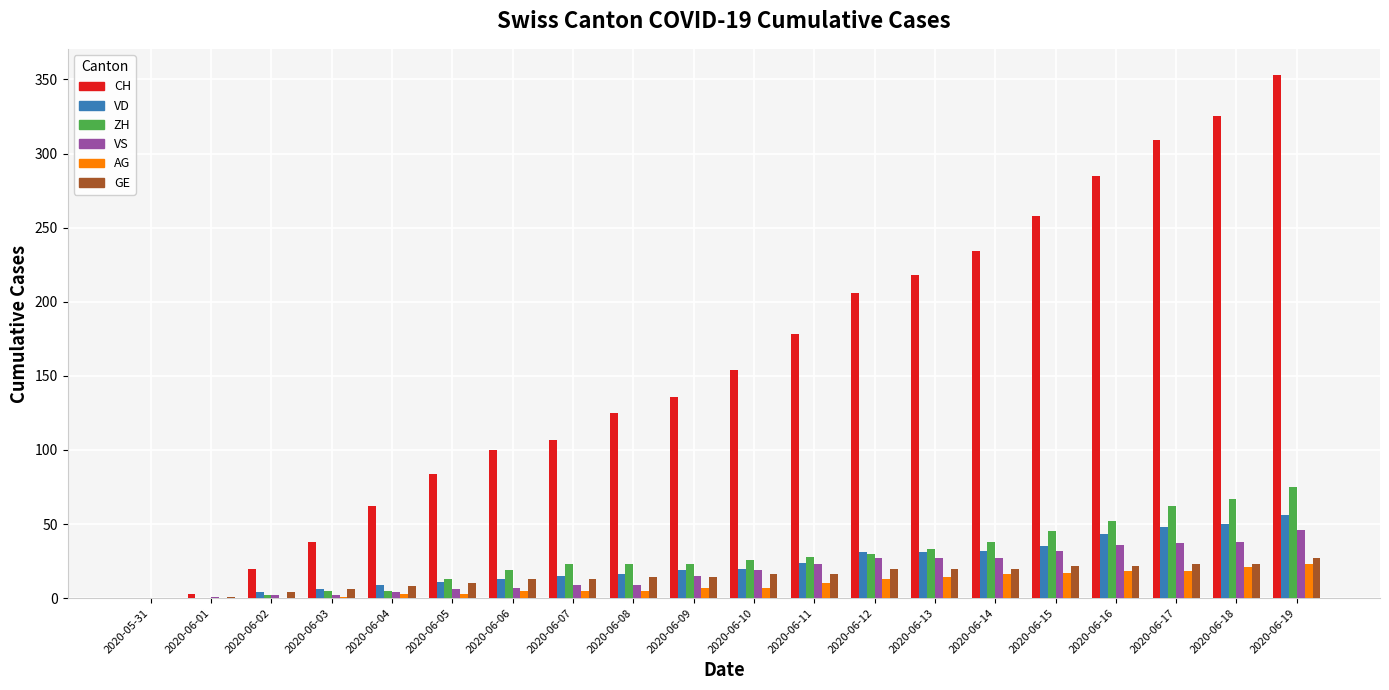

How many categories are shown in the chart?

20